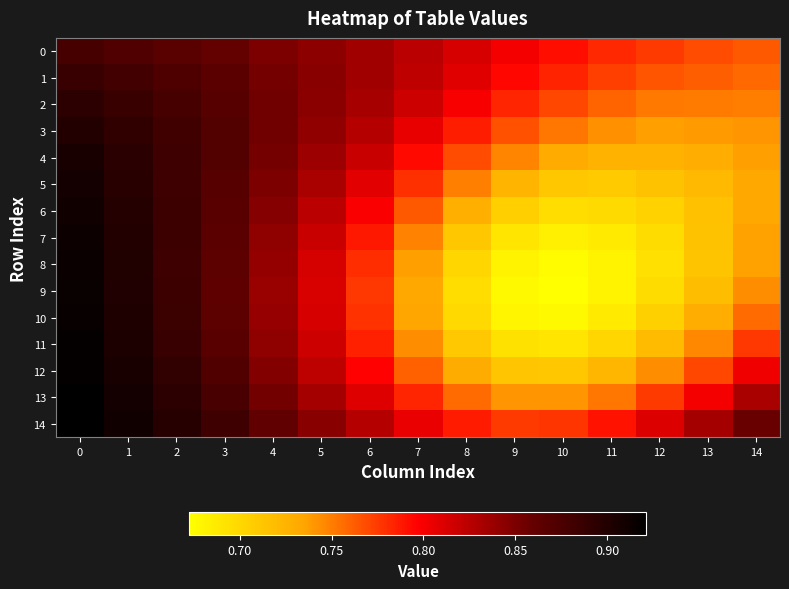

What is the spread (max minus min) of values at 8?

0.1